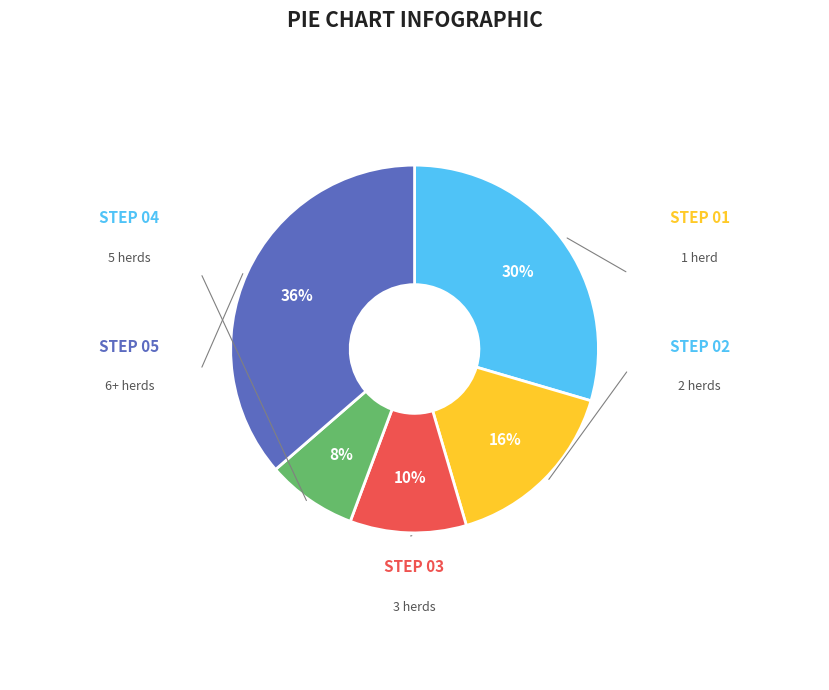

Is it true that 6+ herds is 22% of the pie?

False